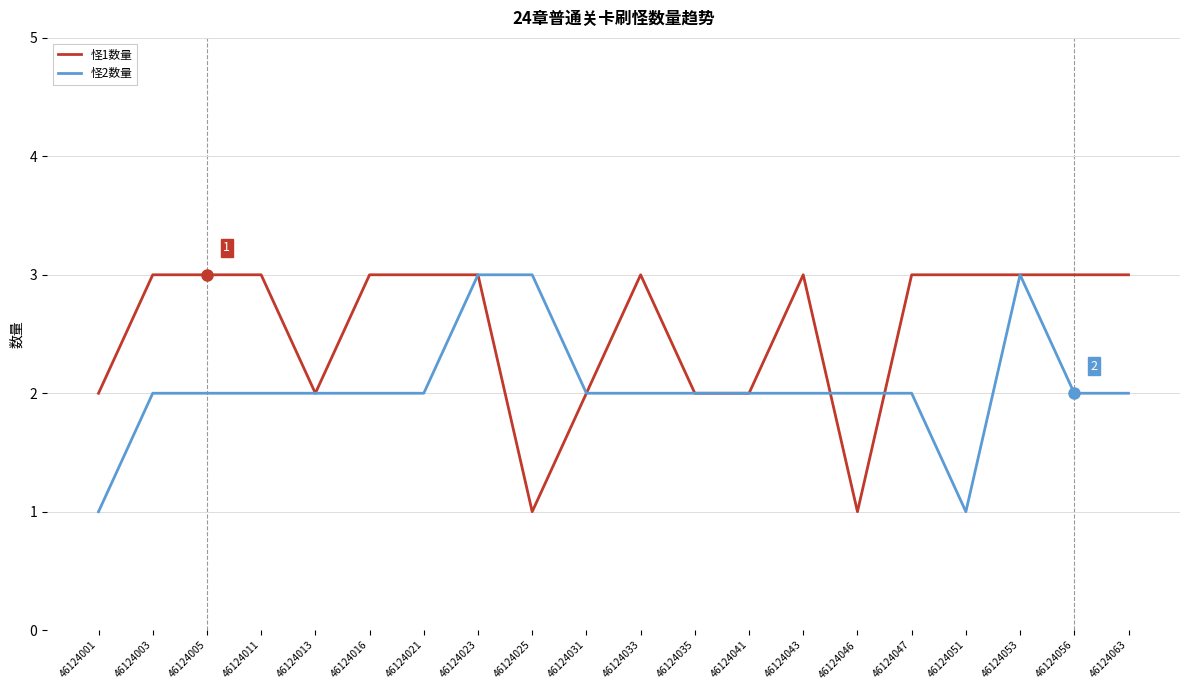

Does the chart display data point markers on the line(s)?

No